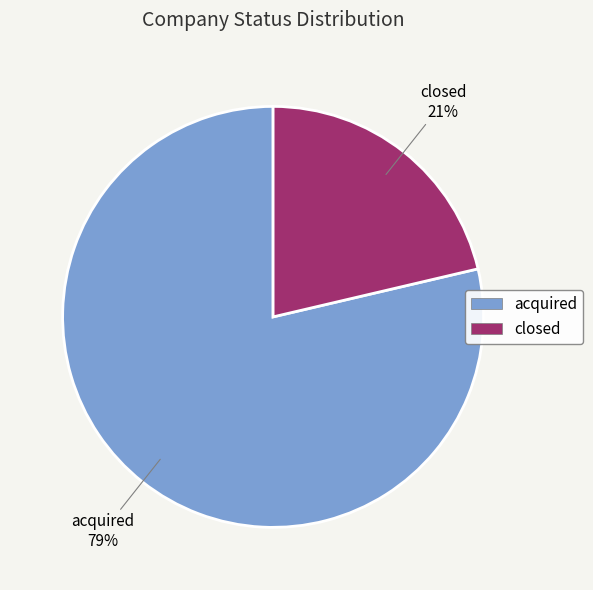

True or false: acquired accounts for 79% of the total.

True